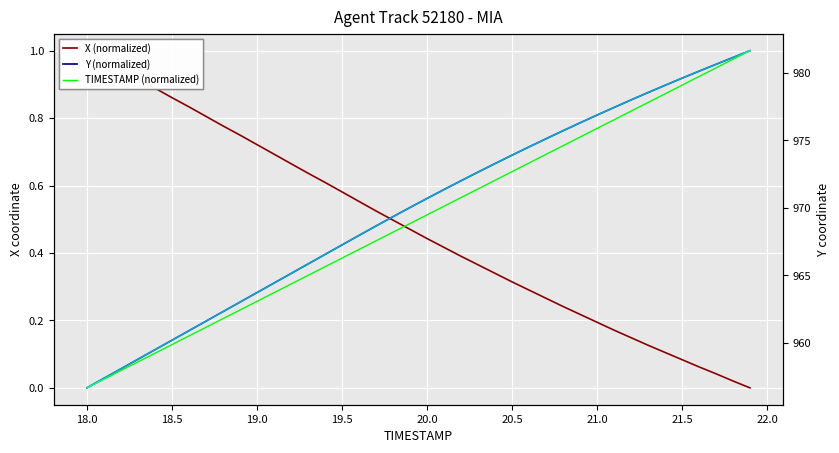

Reading left to right, transcribe all the data shown in this chart.

X (normalized): 1.0	1.0	0.9	0.9	0.9	0.9	0.8	0.8	0.8	0.7	0.7	0.7	0.7	0.6	0.6	0.6	0.6	0.5	0.5	0.5	0.4	0.4	0.4	0.4	0.3	0.3	0.3	0.3	0.2	0.2	0.2	0.2	0.1	0.1	0.1	0.1	0.1	0.0	0.0	0.0
Y (normalized): 0.0	0.0	0.1	0.1	0.1	0.1	0.2	0.2	0.2	0.3	0.3	0.3	0.3	0.4	0.4	0.4	0.5	0.5	0.5	0.5	0.6	0.6	0.6	0.6	0.7	0.7	0.7	0.7	0.8	0.8	0.8	0.8	0.9	0.9	0.9	0.9	0.9	1.0	1.0	1.0
TIMESTAMP (normalized): 0.0	0.0	0.1	0.1	0.1	0.1	0.2	0.2	0.2	0.2	0.3	0.3	0.3	0.3	0.4	0.4	0.4	0.4	0.5	0.5	0.5	0.5	0.6	0.6	0.6	0.6	0.7	0.7	0.7	0.7	0.8	0.8	0.8	0.8	0.9	0.9	0.9	0.9	1.0	1.0
Y (raw): 956.7	957.4	958.1	958.8	959.5	960.2	960.9	961.6	962.3	963.0	963.7	964.4	965.1	965.8	966.5	967.2	967.9	968.6	969.3	970.0	970.7	971.3	972.0	972.6	973.3	973.9	974.5	975.1	975.7	976.3	976.9	977.4	978.0	978.5	979.1	979.6	980.1	980.6	981.1	981.6